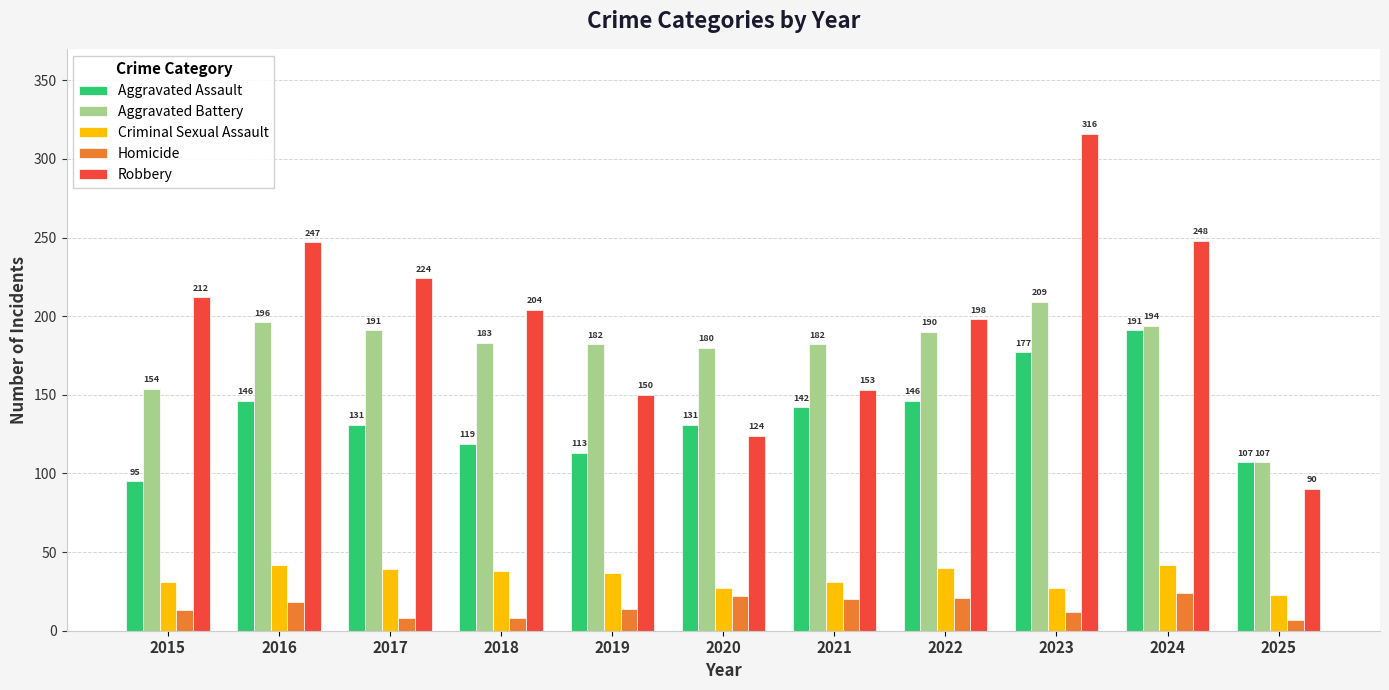

What is the value of the Robbery bar at the 3rd from the left?

224